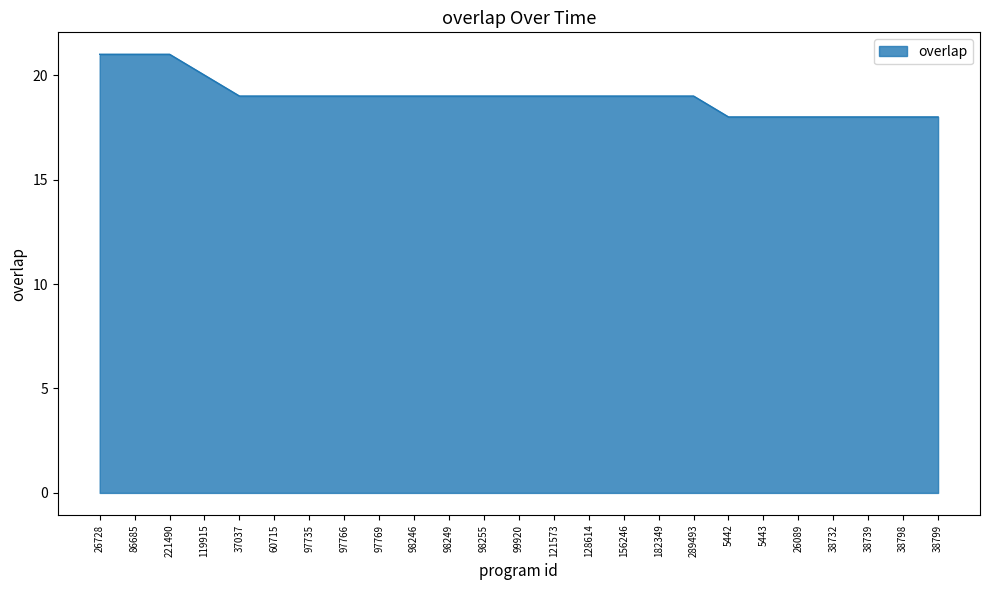

Does the chart display data point markers on the line(s)?

No